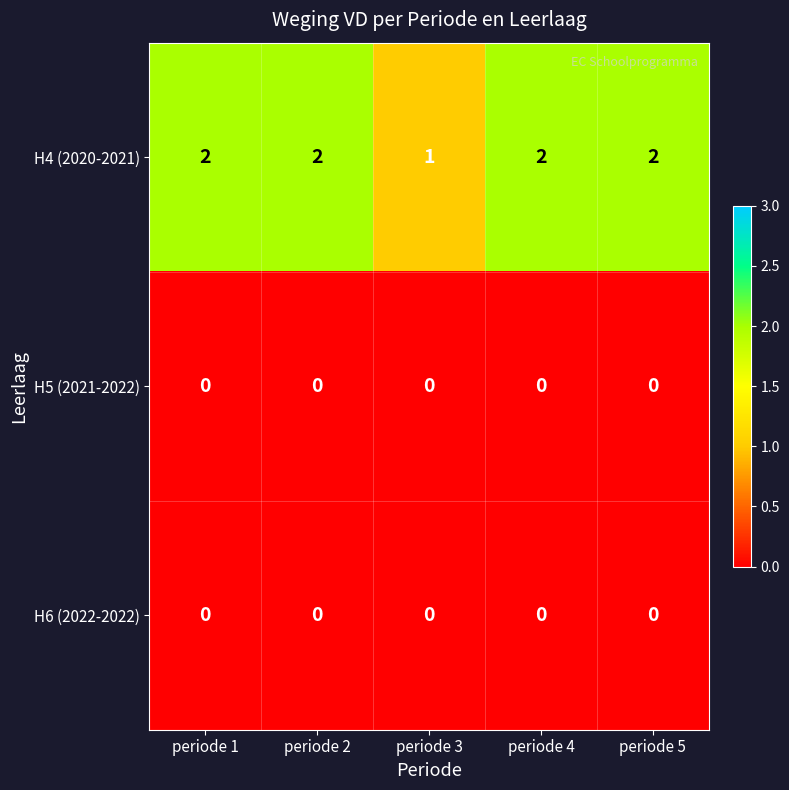

Where is H4 (2020-2021) nearest to the value 1?

periode 3